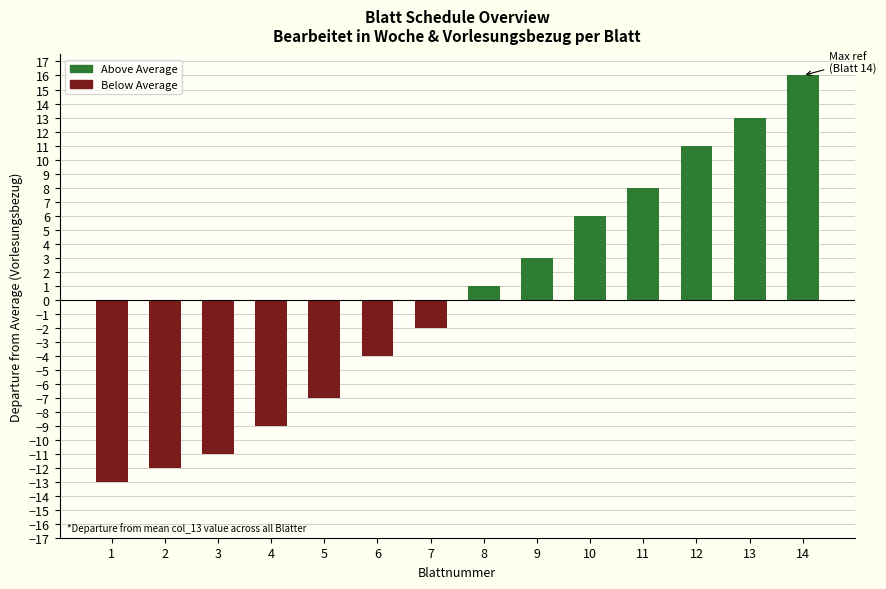

Where does the Below Average series first go above -9?

5